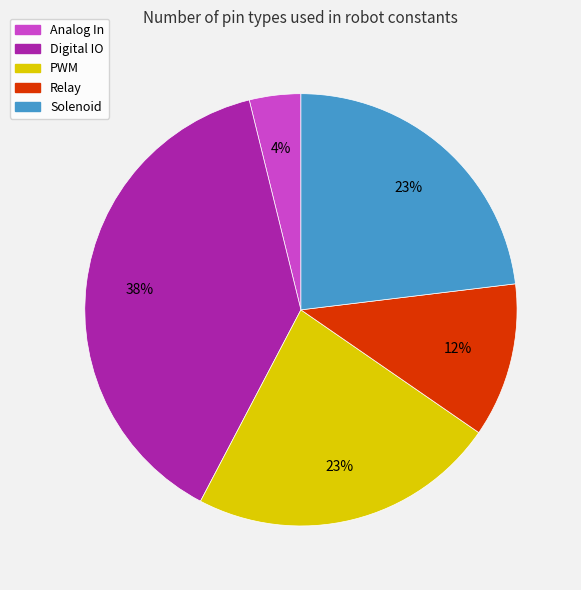

What is the largest slice in the pie chart?

Digital IO